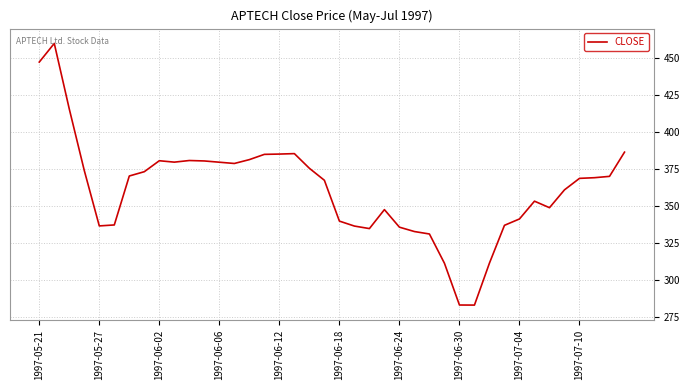

What is the greatest value displayed?

460.0